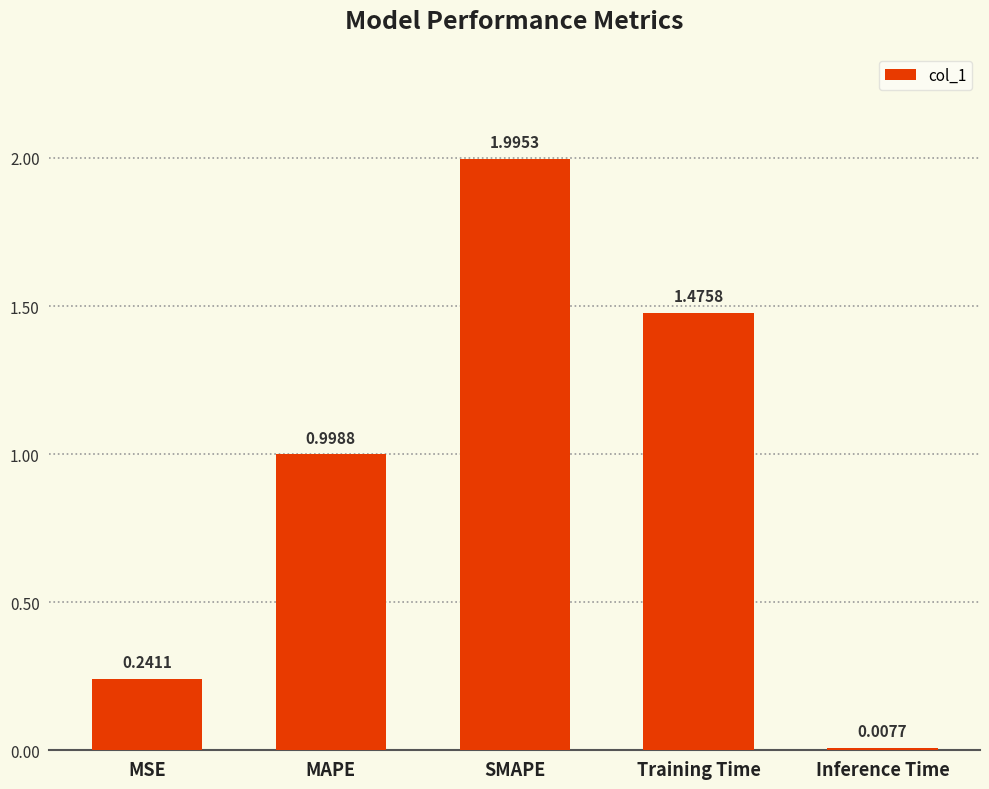

Which label corresponds to the smallest value in the chart?

Inference Time